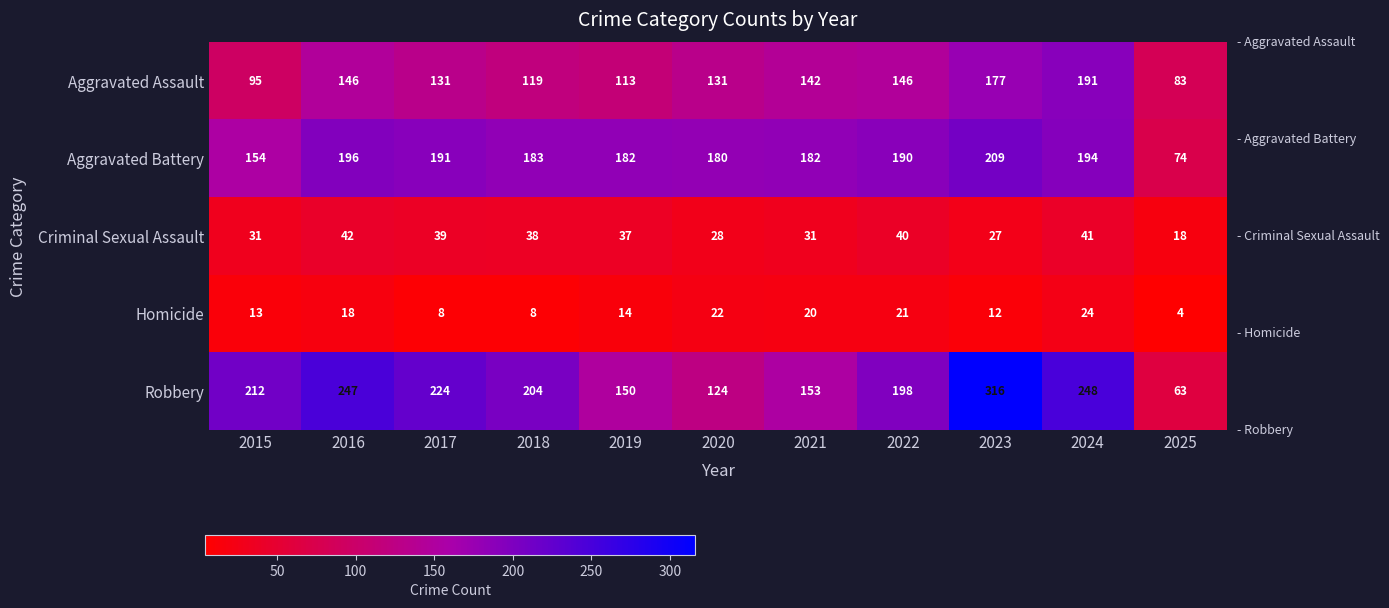

Which series has the widest spread of values?

Robbery